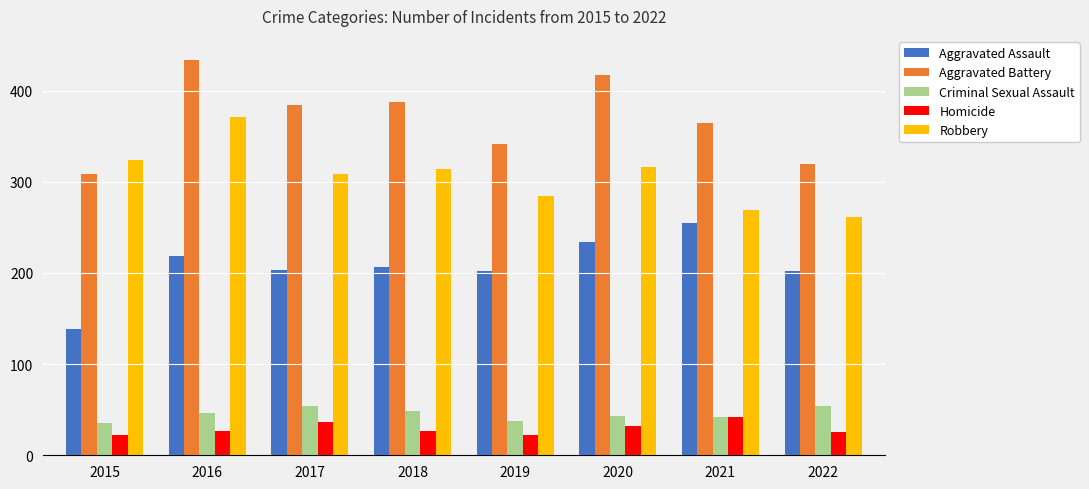

What is the difference between the maximum and second lowest values in the Aggravated Battery series?

114